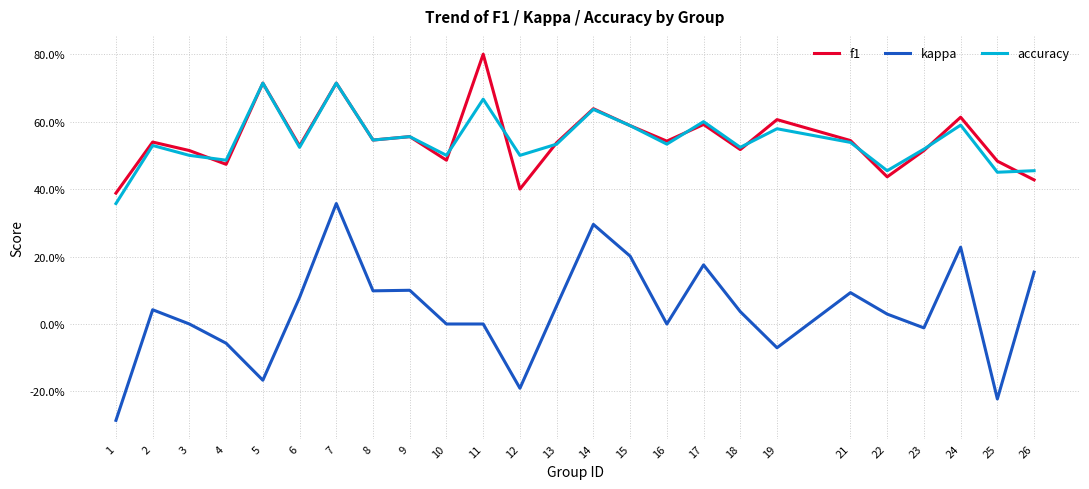

True or false: accuracy and kappa intersect in this chart.

False